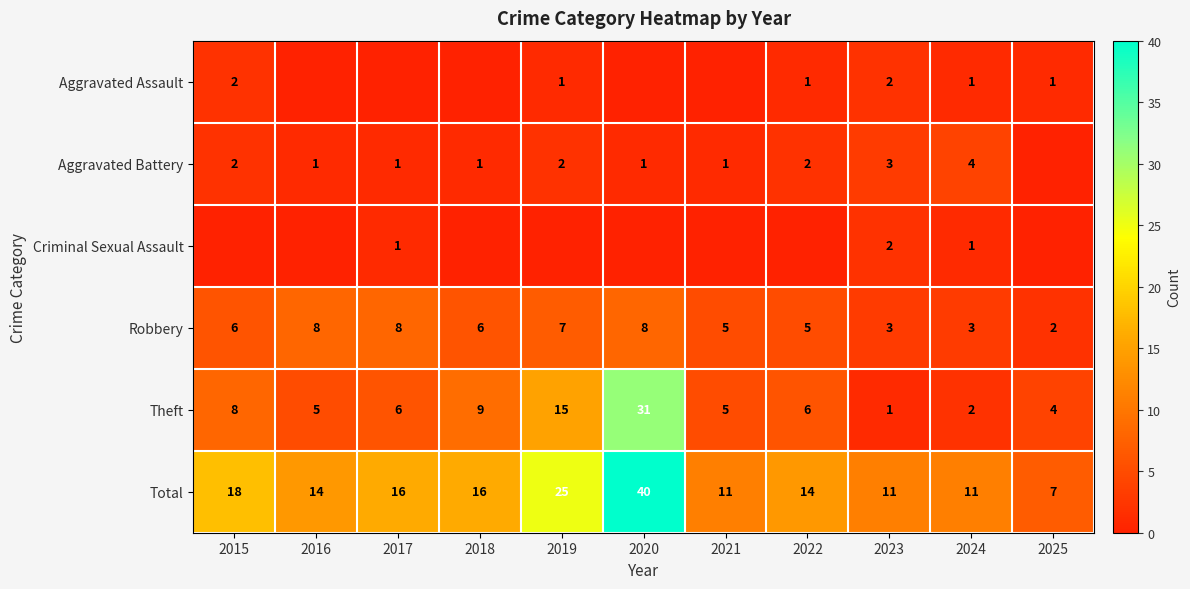

What is the maximum value shown in the chart?

40